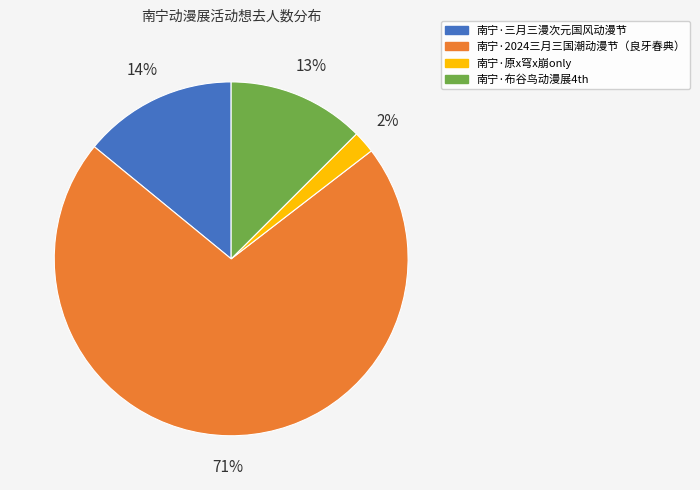

Count the number of slices in the pie.

4